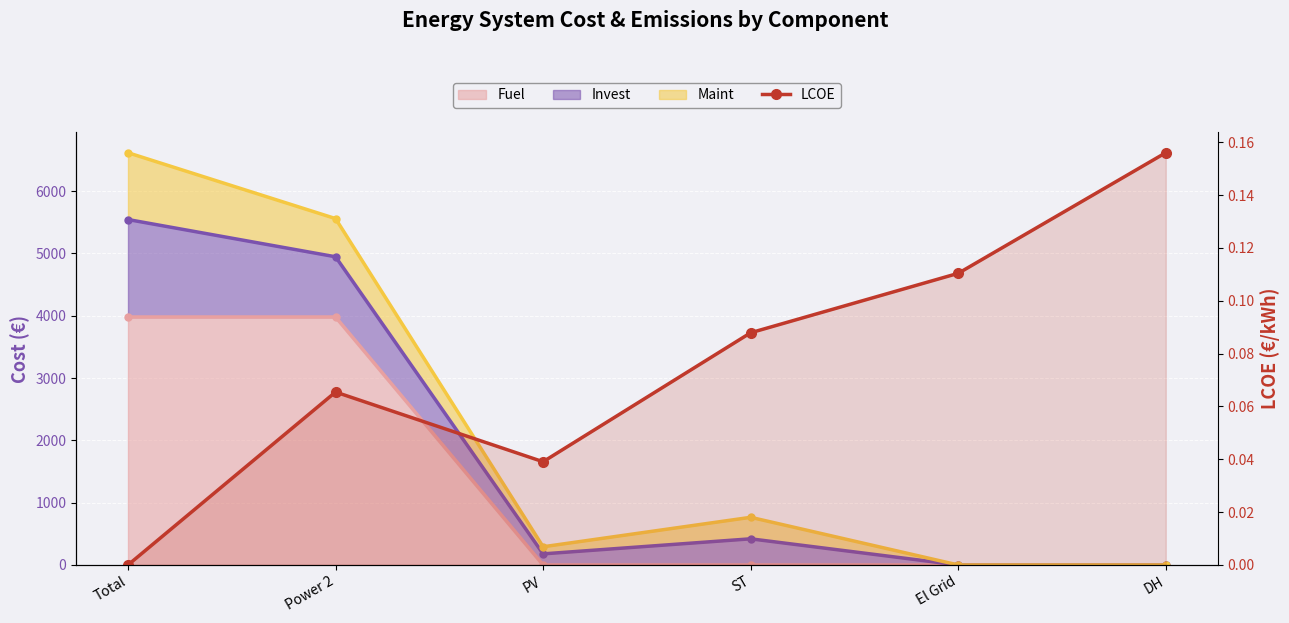

Which category has the highest value across all series?

DH